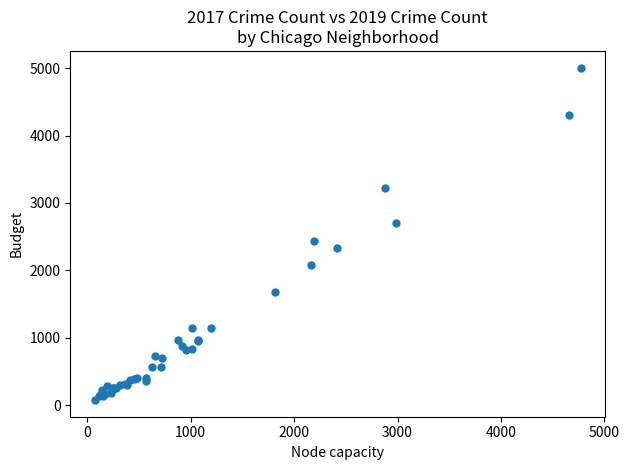

What Y value in the scatter plot is closest to 2542?

2441